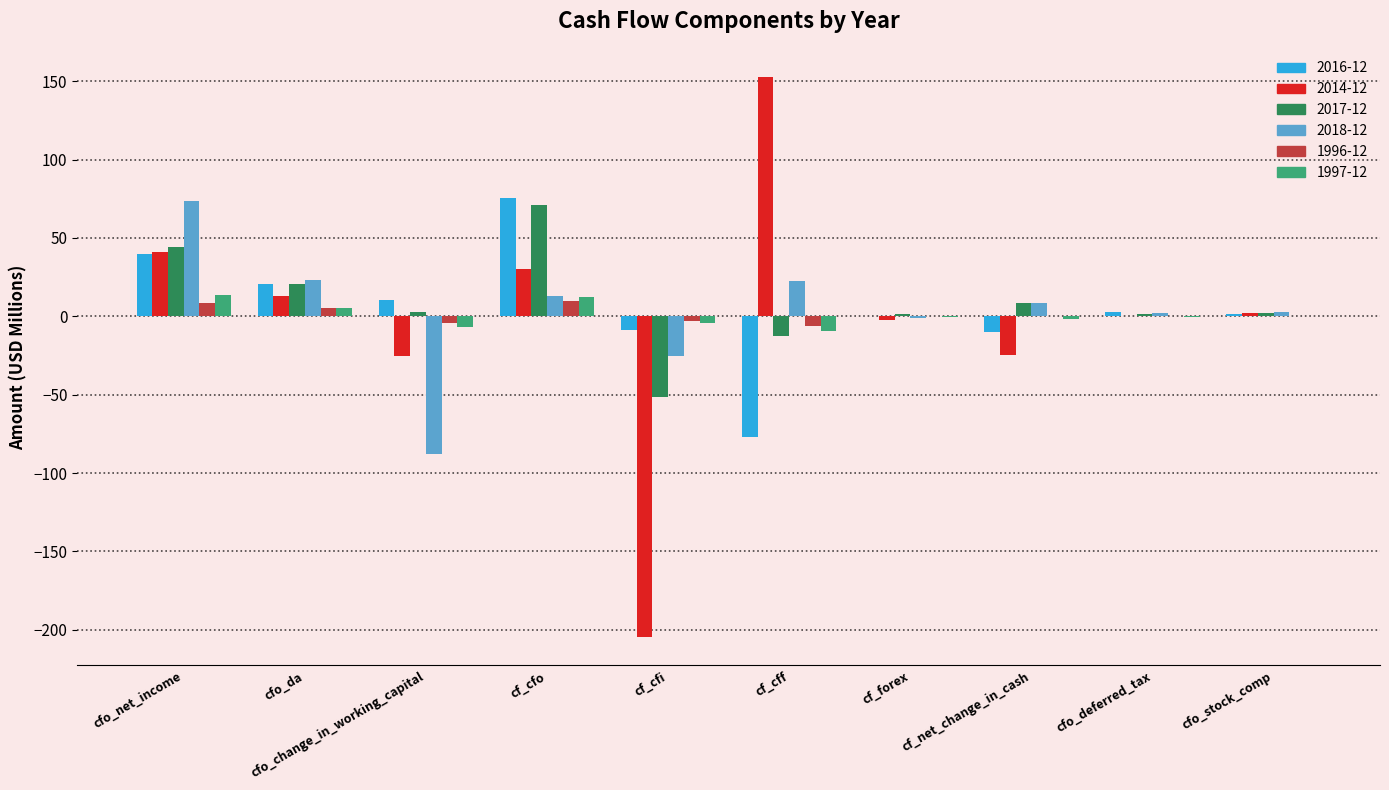

What is the maximum value shown in the chart?

152.7